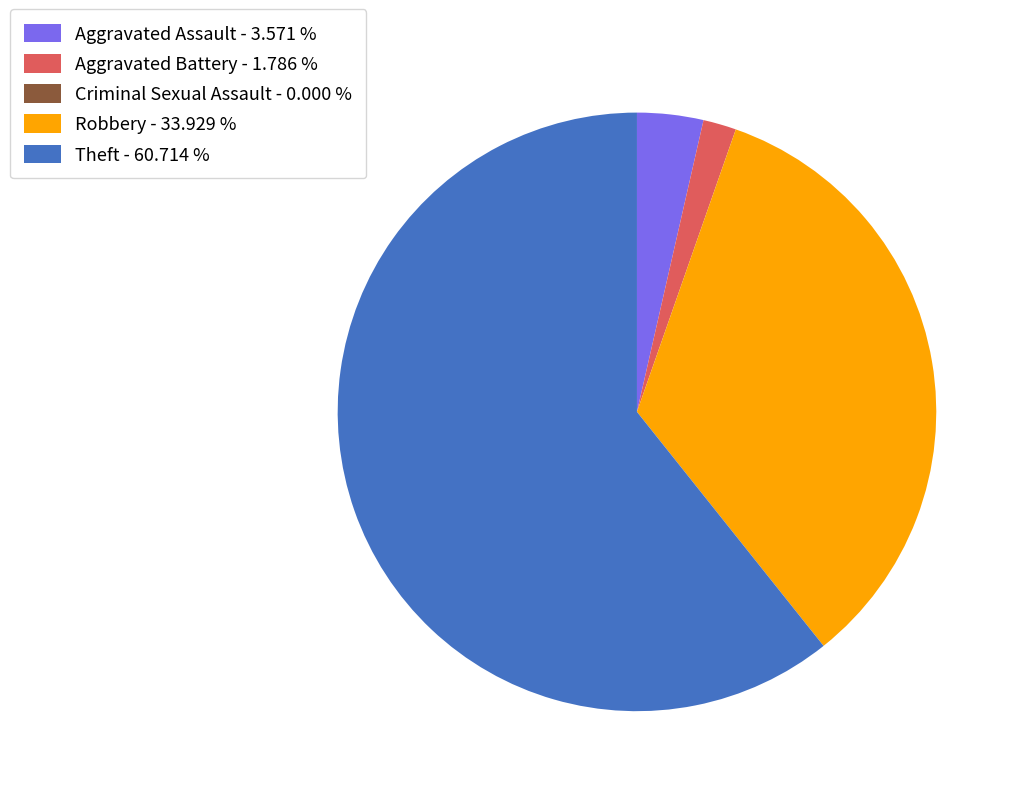

Combined, do Aggravated Battery - 1.786 % and Aggravated Assault - 3.571 % account for over 50%?

No